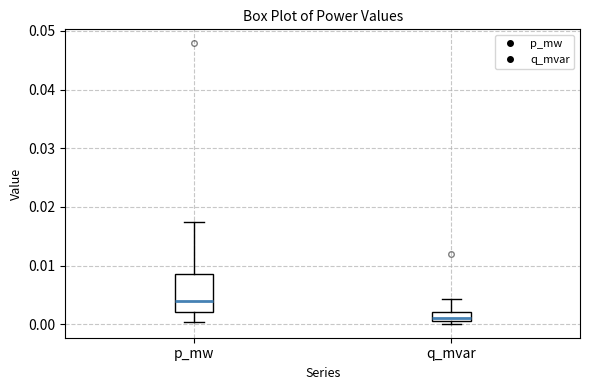

Which box is the tallest, from its lower edge to its upper edge?

p_mw